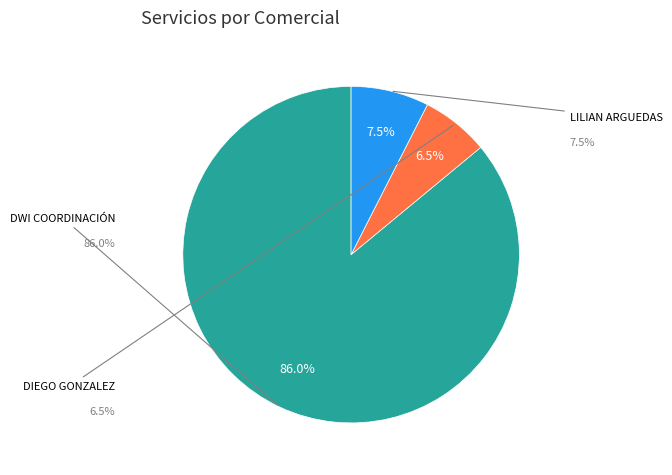

Does any single category account for the majority?

Yes